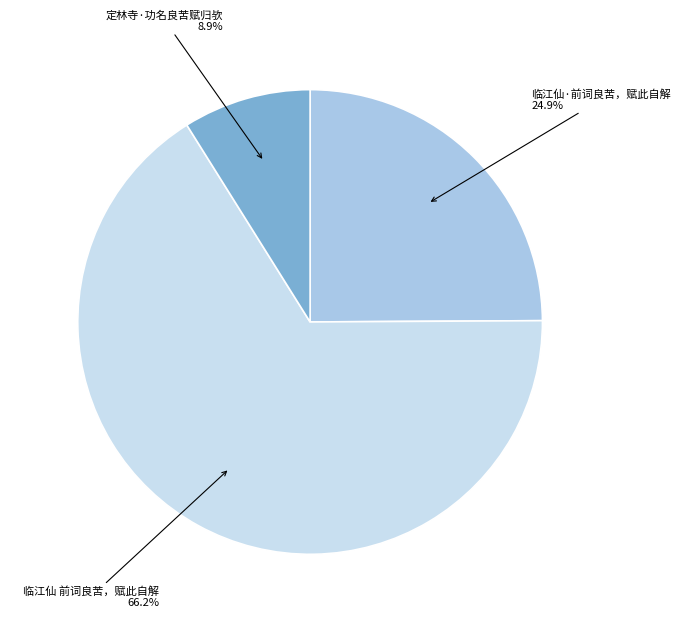

Does any single category account for the majority?

Yes